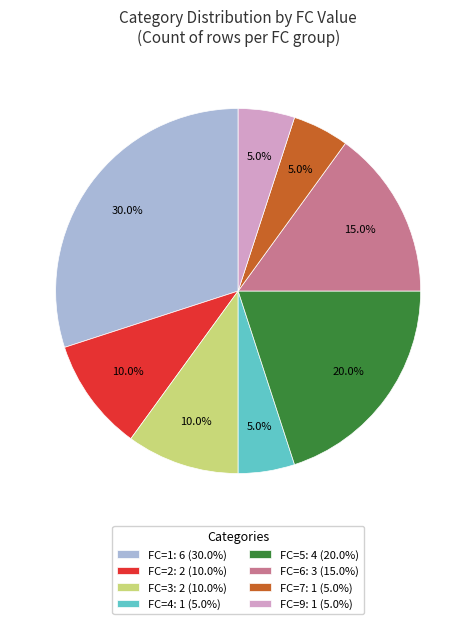

Is there any slice that represents more than half of the pie?

No